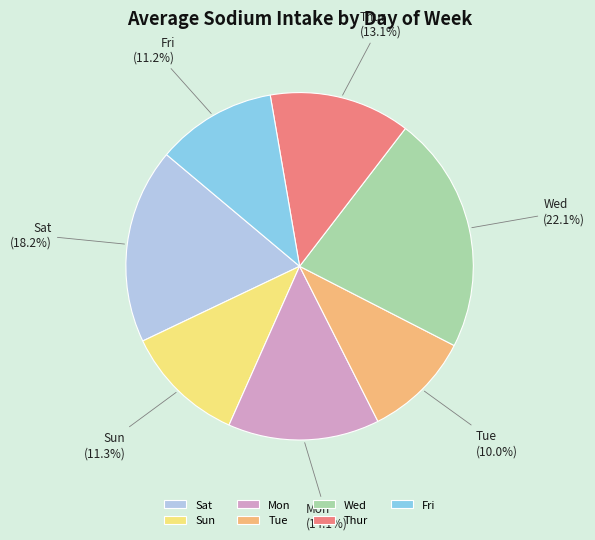

Approximately how many times larger is the value at Fri compared to Wed?

0.5